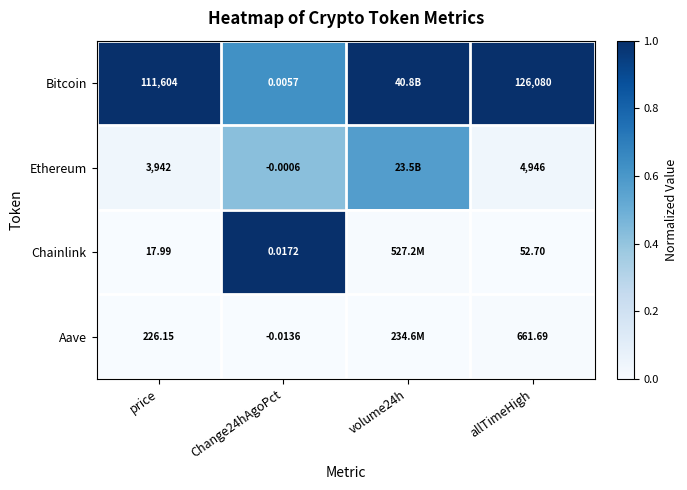

What is the total value across all series at price?

115790.1